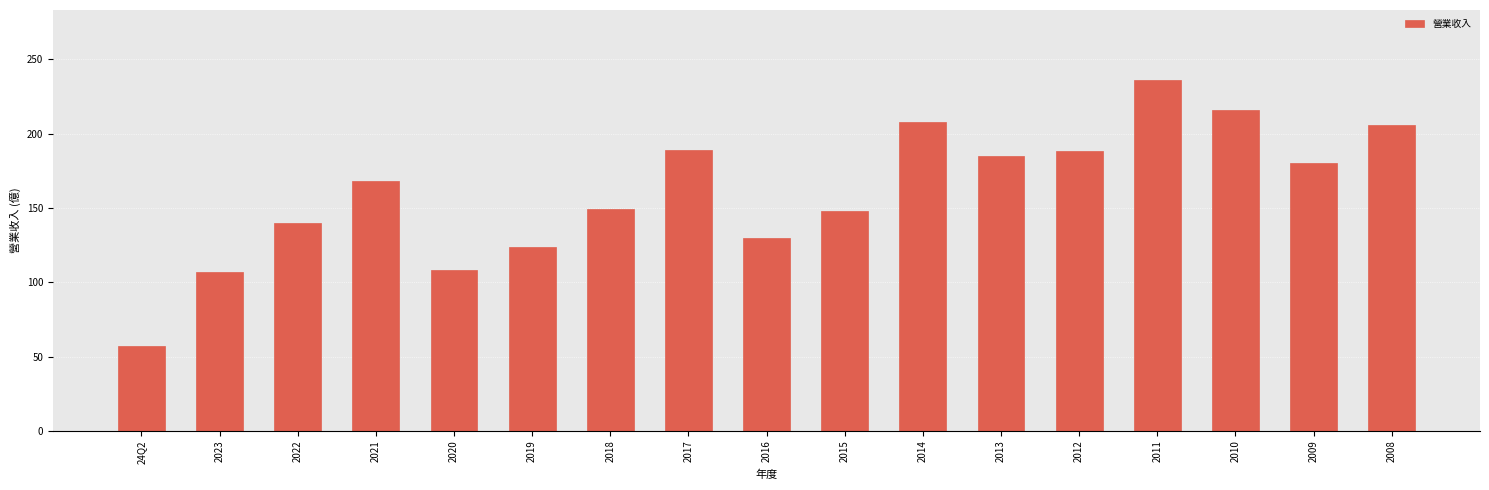

What is the change in value from 2023 to 2021?

+61